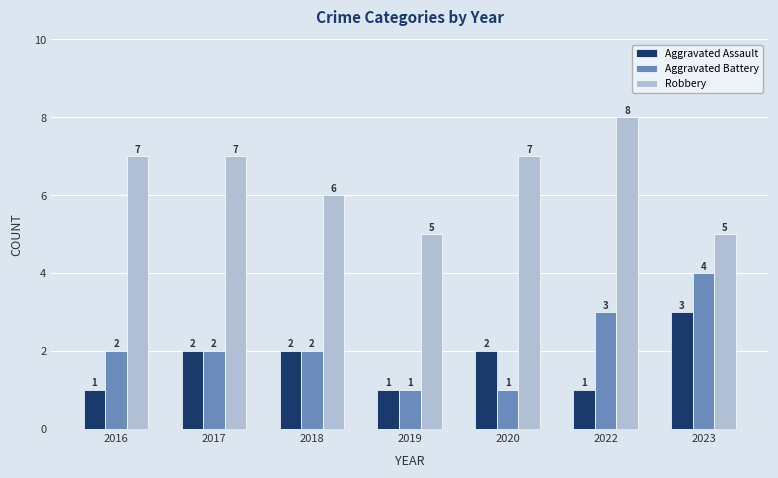

What is the value of the Aggravated Assault bar at the 3rd from the left?

2